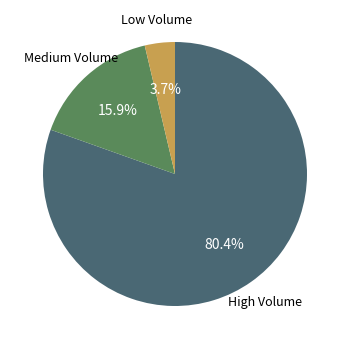

Does any single category account for the majority?

Yes